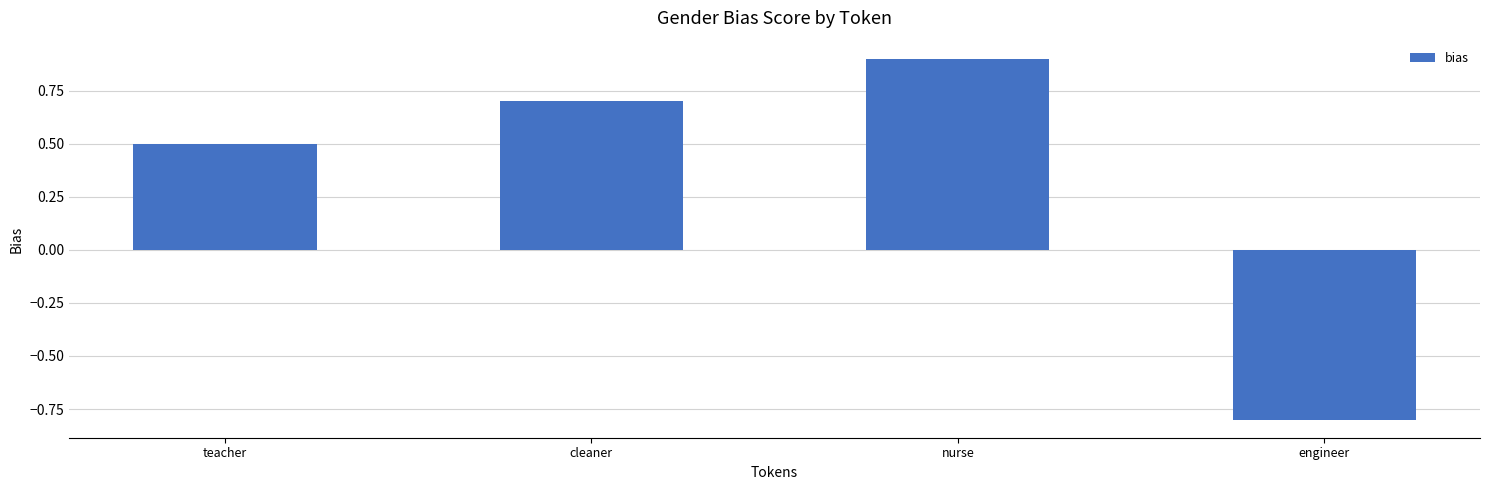

Reading right to left, what are all the values shown in this chart?

engineer=-0.8	nurse=0.9	cleaner=0.7	teacher=0.5